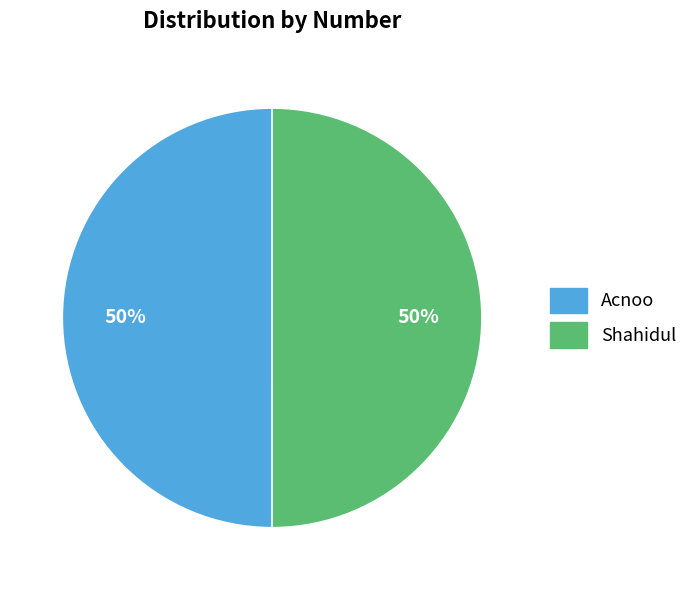

Is it true that Acnoo is 65% of the pie?

False